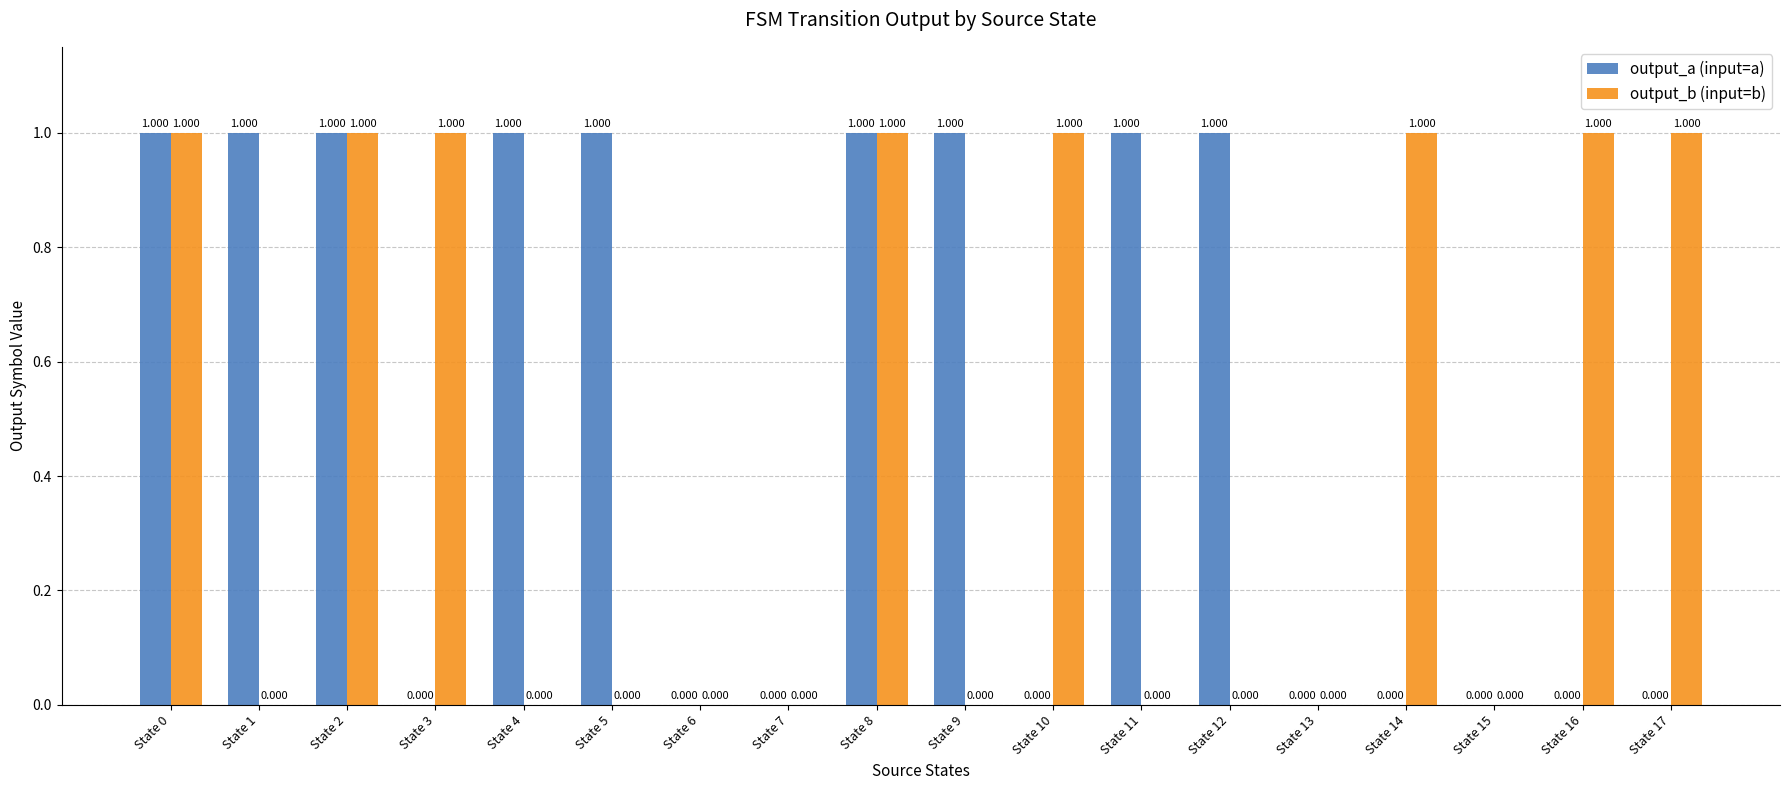

Is the value of output_a (input=a) at State 16 greater than the value of output_b (input=b) at State 3?

No